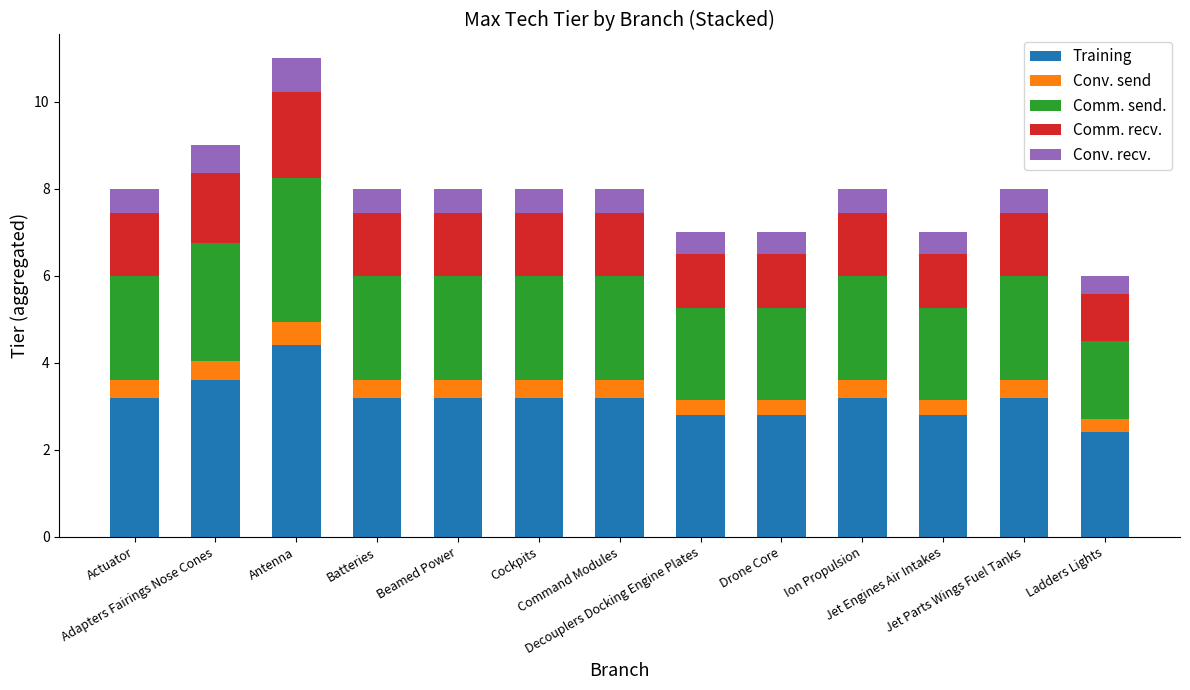

What is the lowest value of the Training series?

2.4